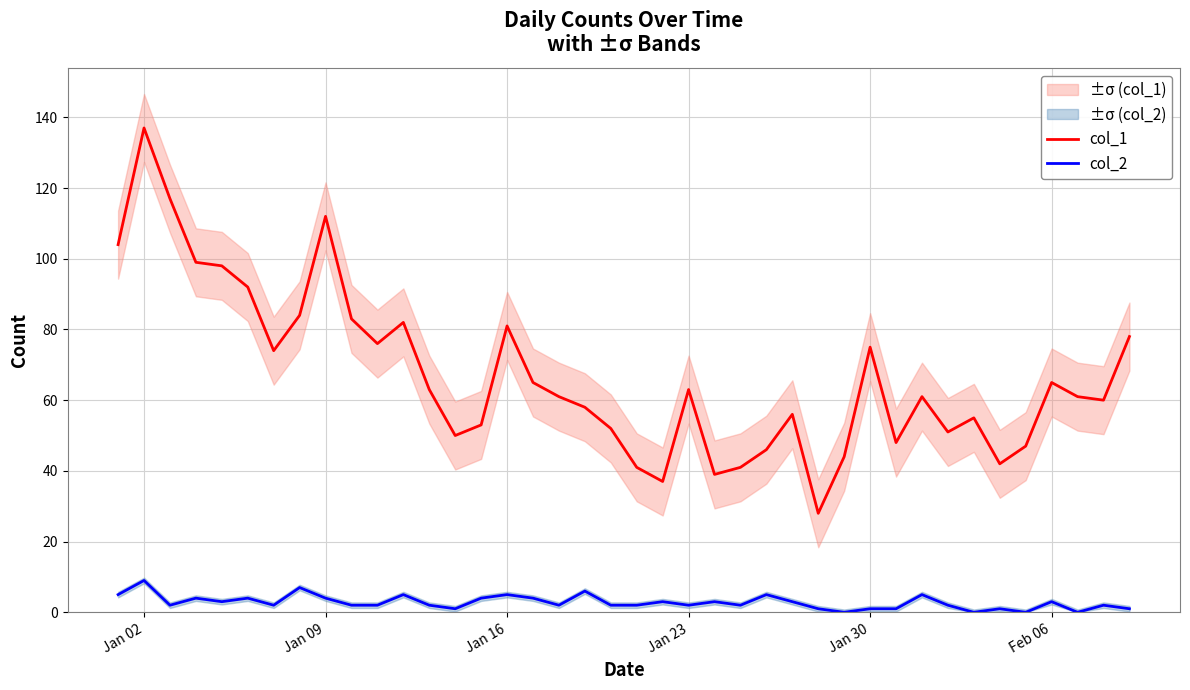

What is the minimum value for col_1?

28